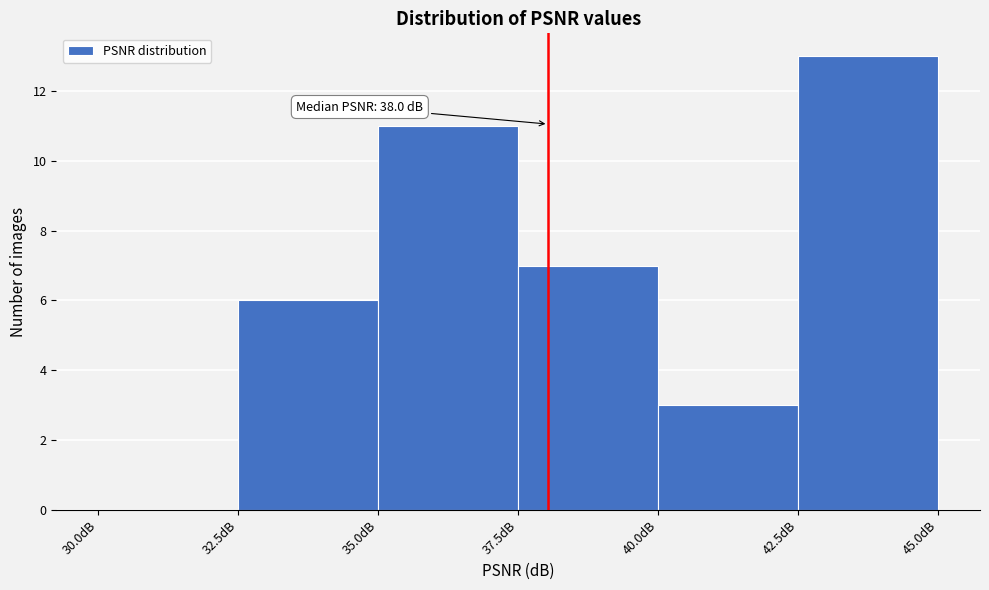

Over which range of the x-axis is the bar tallest?

42.5 to 45.0